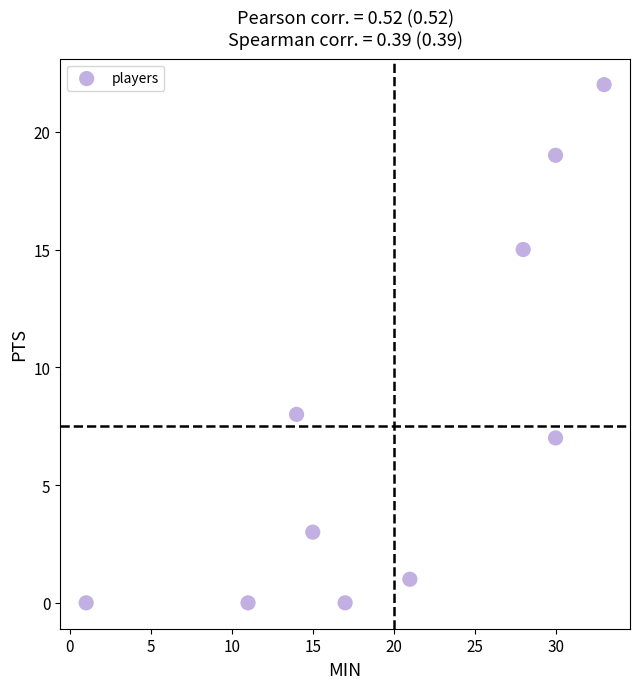

What is the range of Y values (max minus min)?

22